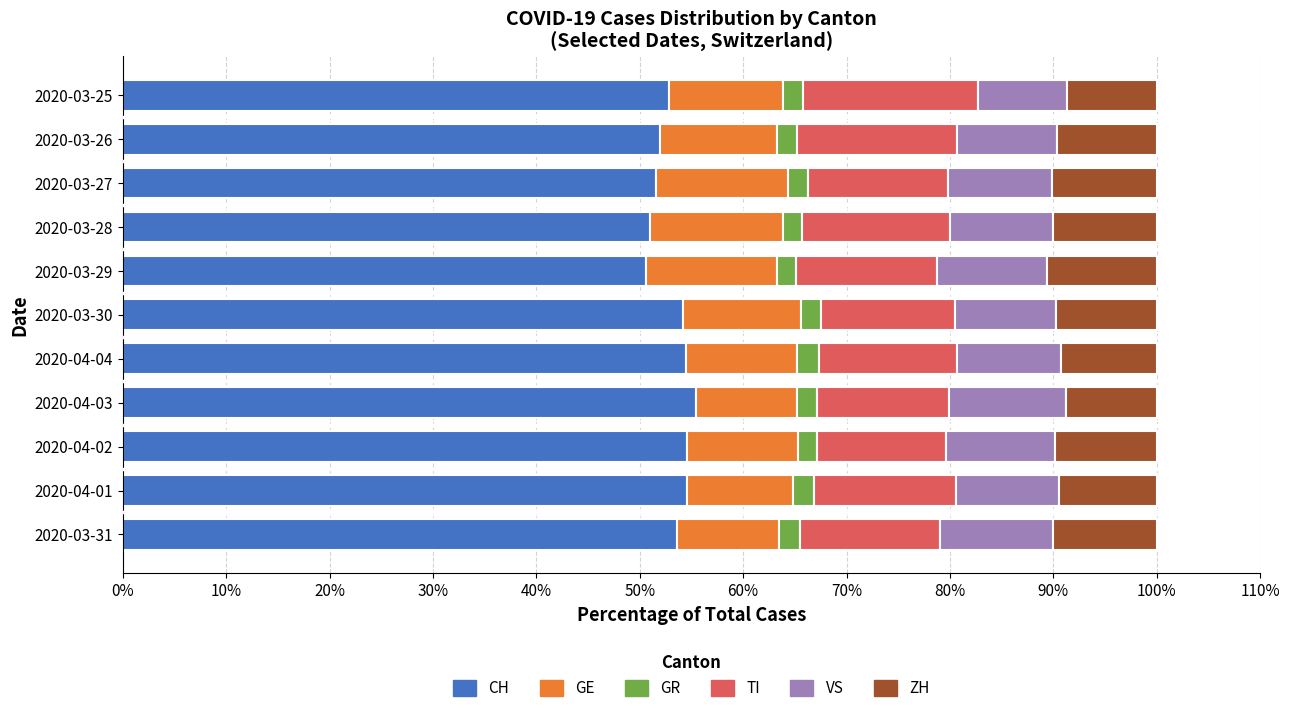

Is it true that CH equals 55.4 at 2020-04-03?

True